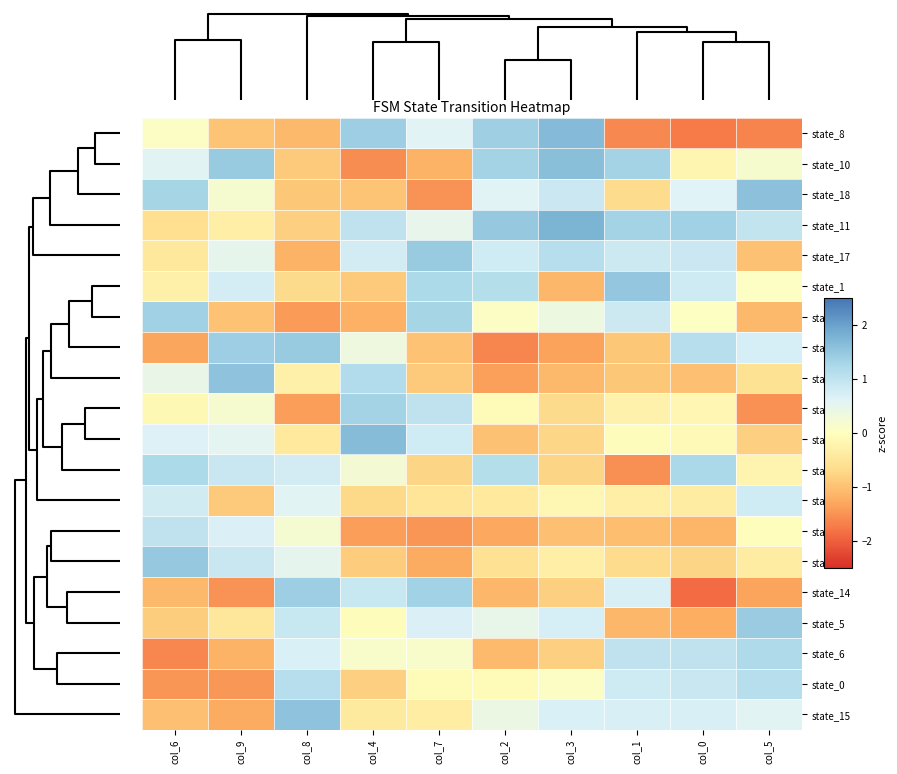

Which series has the largest total across all categories?

state_11